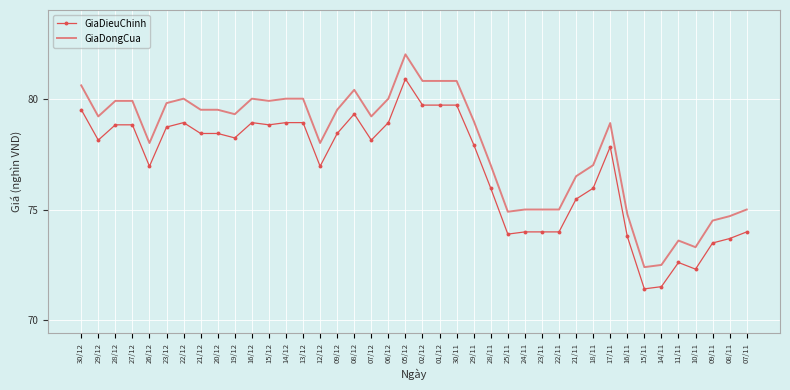

Rank the series by their maximum value, from highest to lowest.

GiaDongCua, GiaDieuChinh